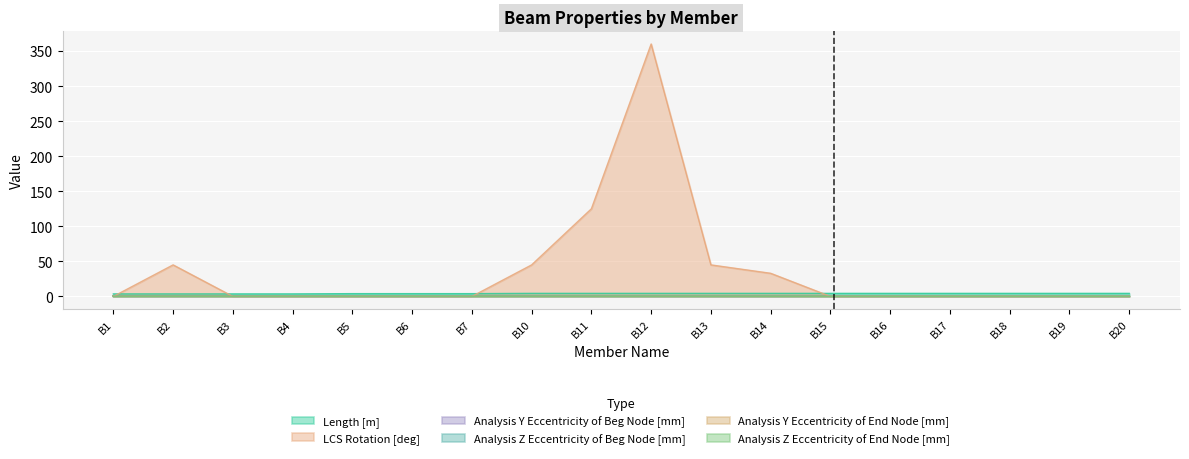

What is the value of the Length [m] point at the 12th from the left?

4.4